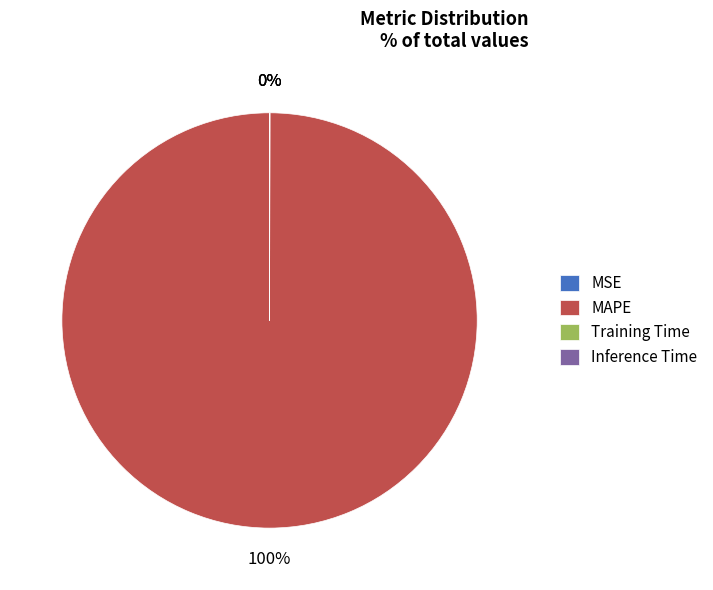

The MAPE slice represents 100% of the pie. True or false?

True